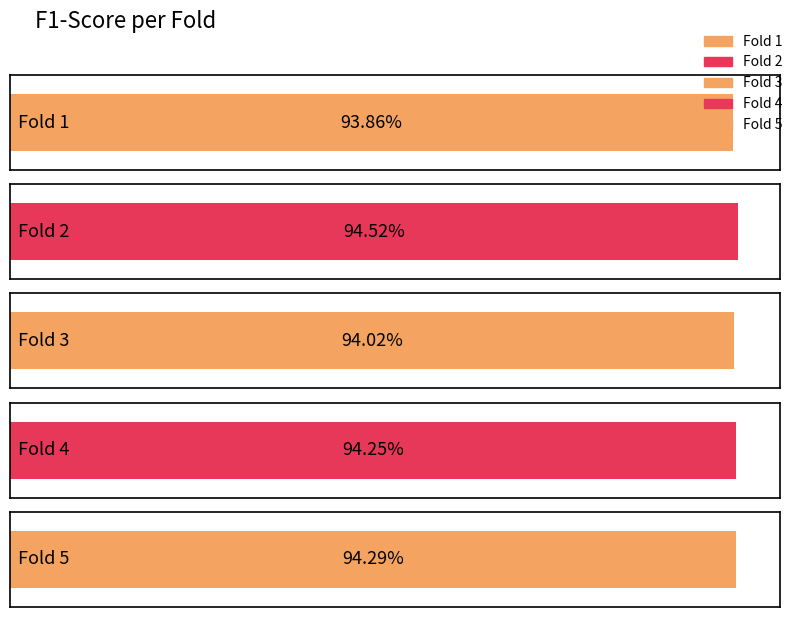

What is the minimum value shown in the chart?

0.9